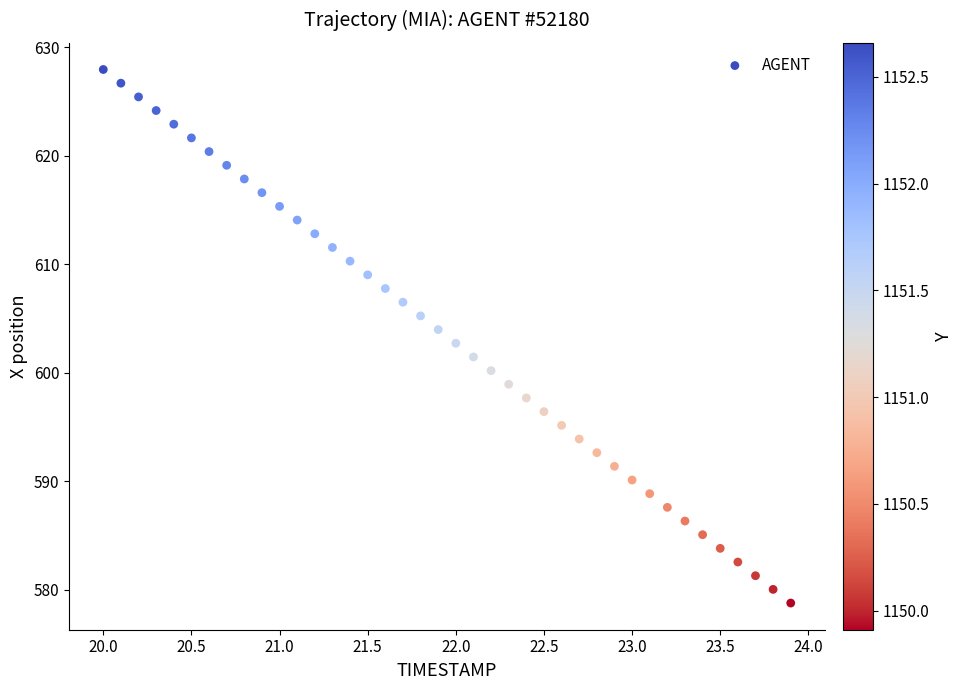

What is the range of X values (max minus min)?

3.9